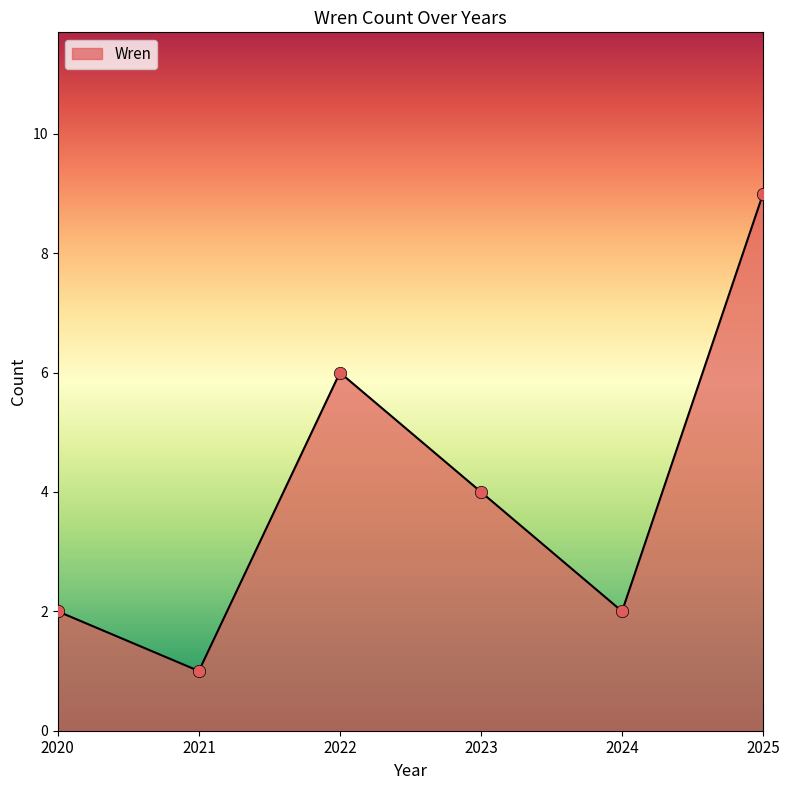

Approximately how many times larger is the value at 2022 compared to 2023?

1.5